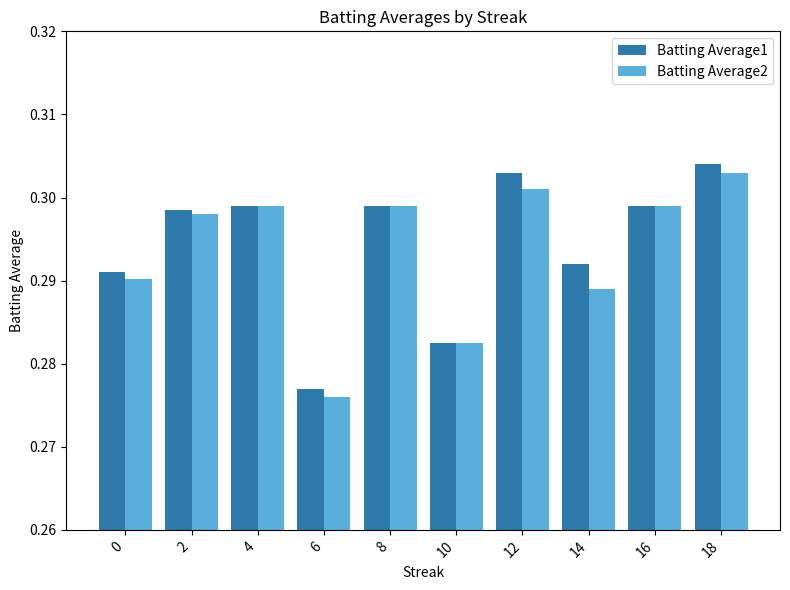

Between 10 and 18, which series saw the biggest shift?

Batting Average1